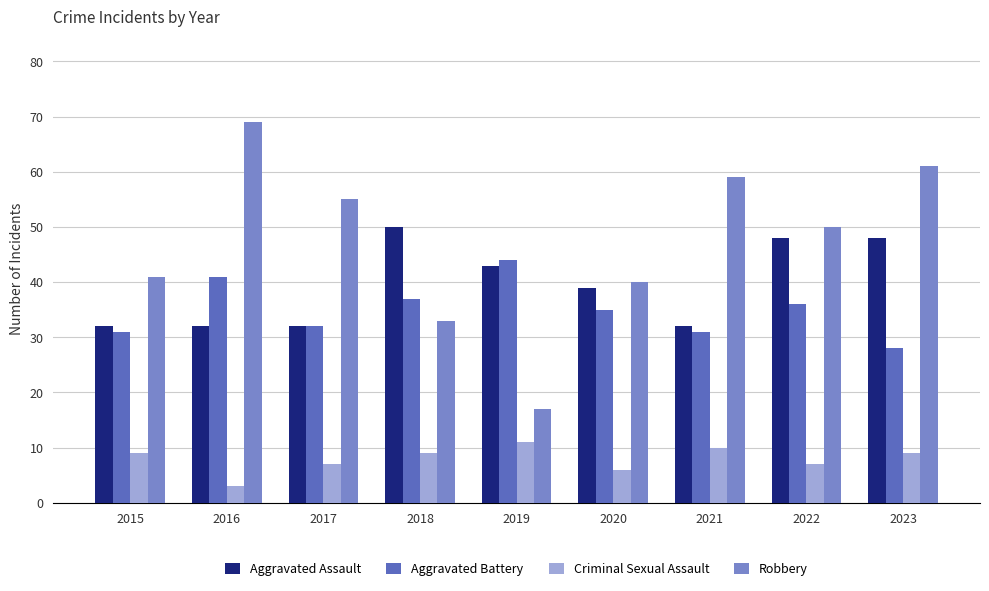

How many Aggravated Assault values are between 32 and 48?

8